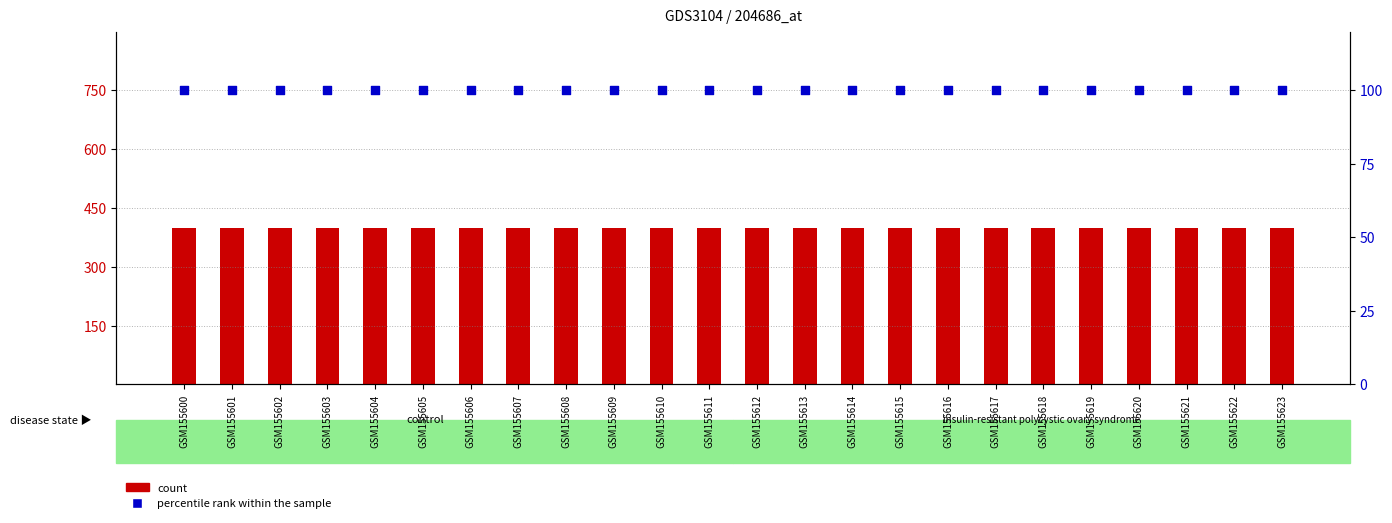

Which series contains the lowest Y value?

percentile rank within the sample